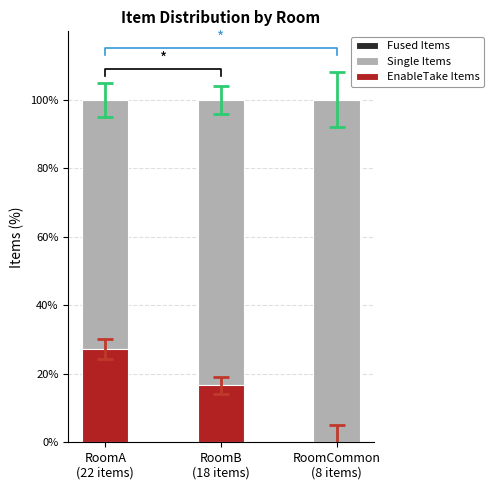

How many Fused Items values are between 0 and 1?

2